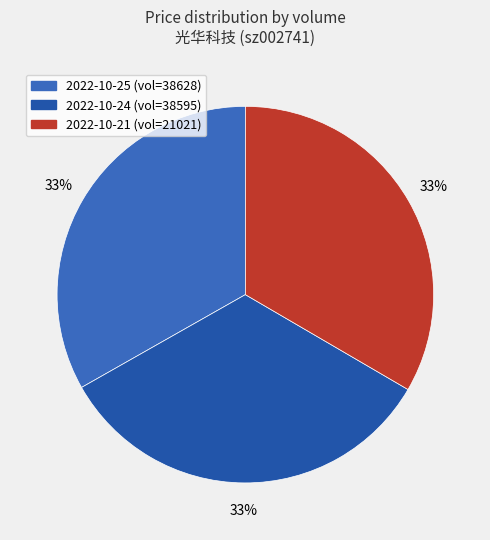

How many slices are in this pie chart?

3